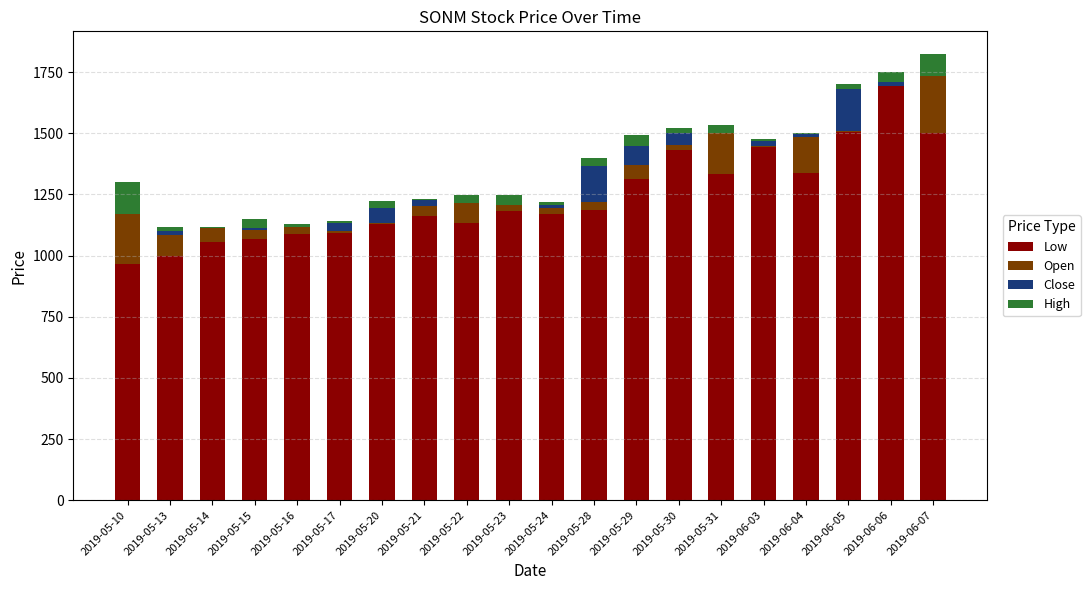

What is the difference between the Low values at 2019-05-28 and 2019-05-21?

23.0